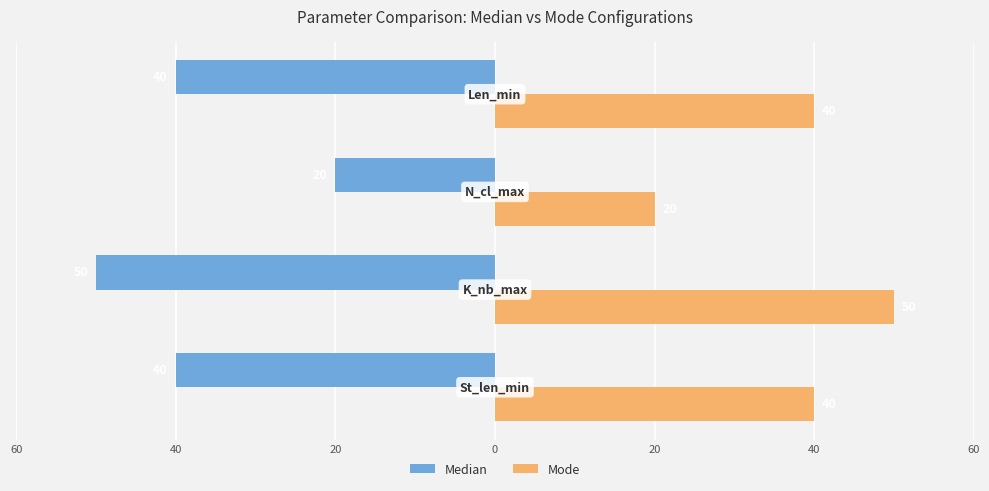

What are all the series names shown in the legend?

Median, Mode